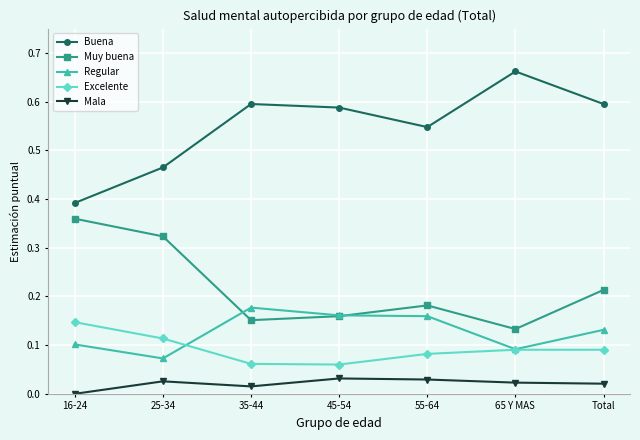

True or false: Muy buena and Excelente cross at least once.

False